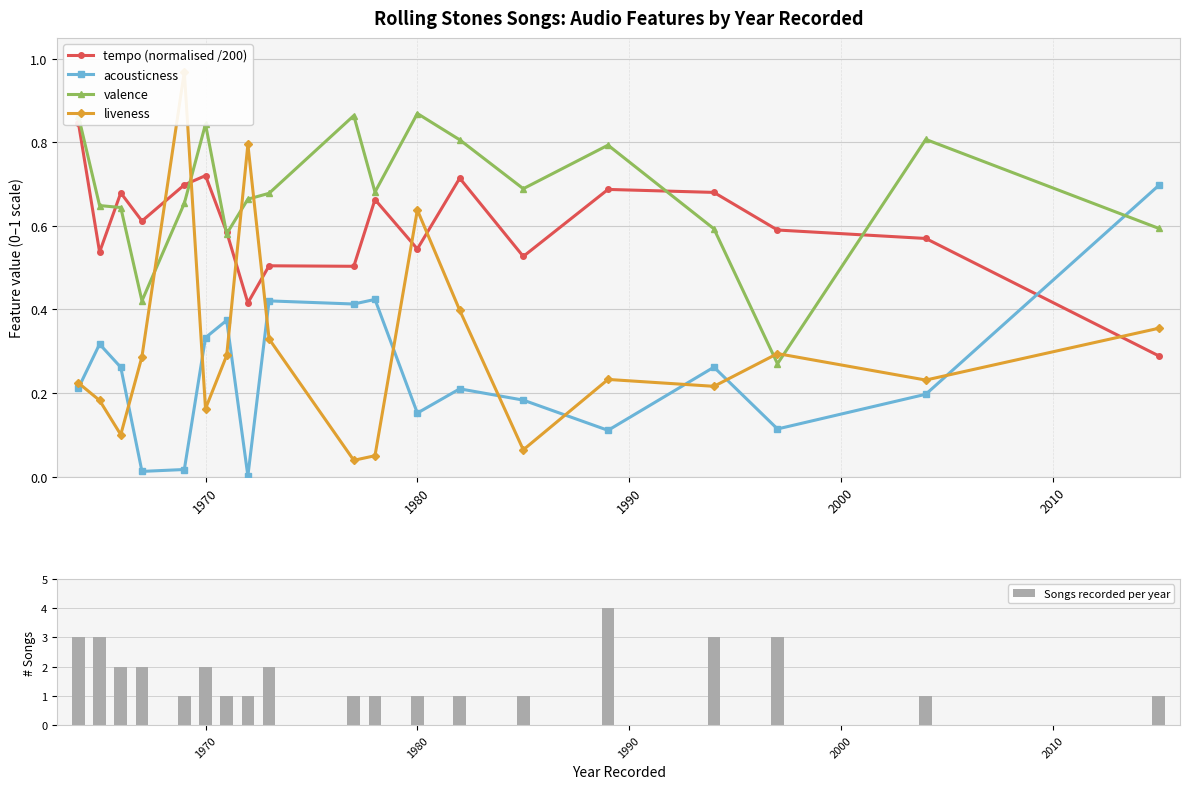

After their last crossing, which series has the higher values: acousticness or valence?

acousticness